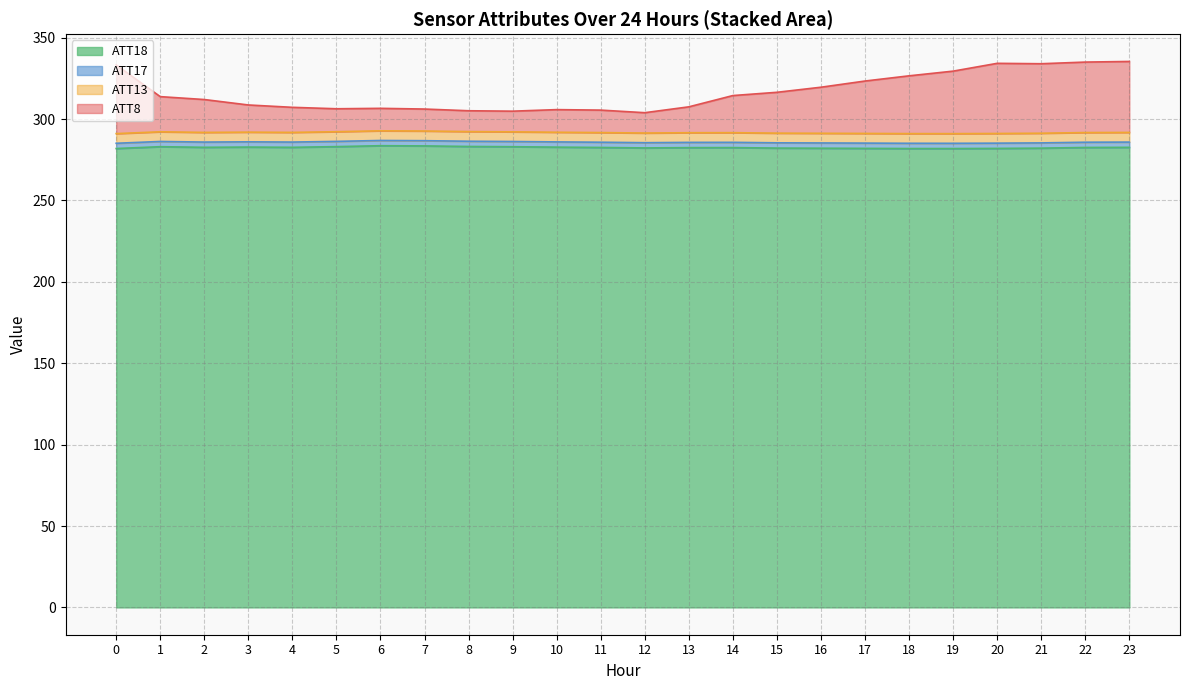

True or false: ATT18 and ATT8 cross at least once.

False